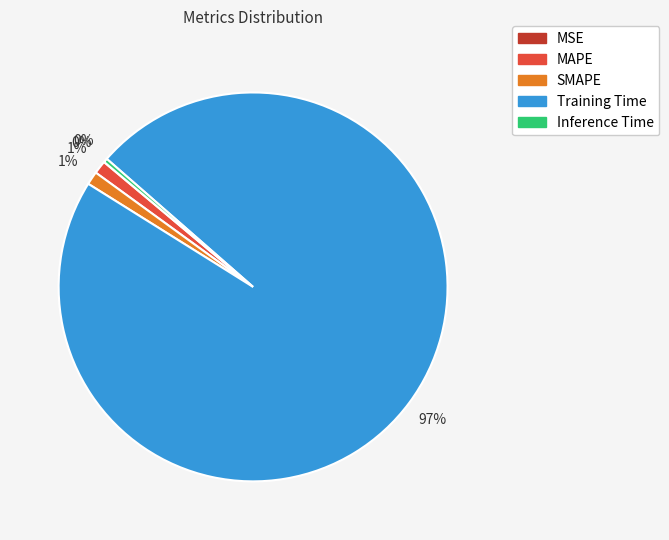

To the nearest percent, what percentage of the pie is MAPE?

1%